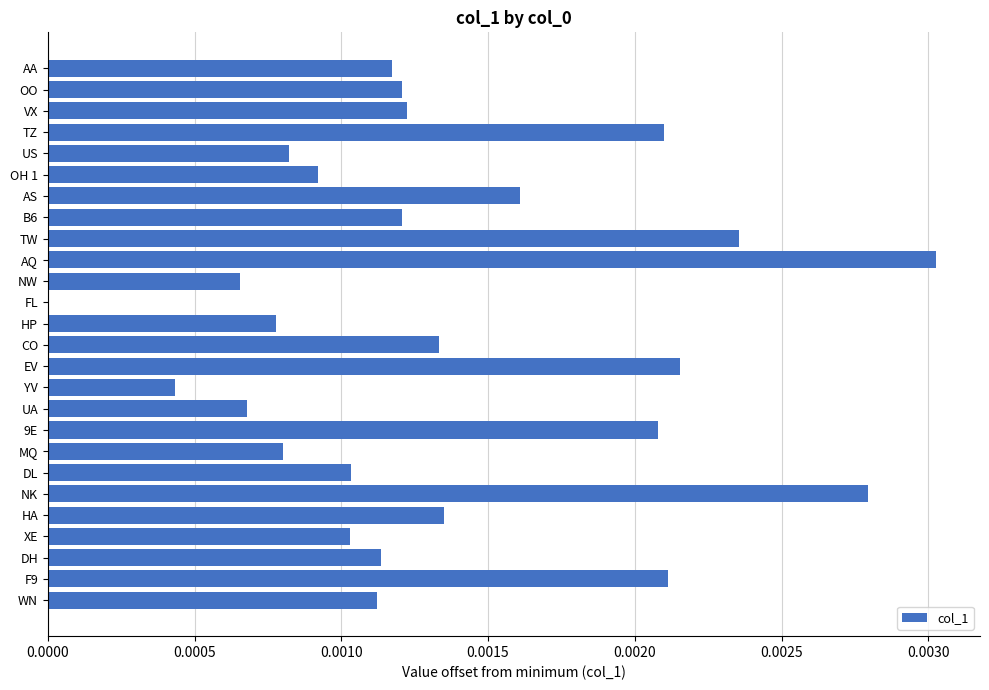

Which label corresponds to the largest value in the chart?

AQ